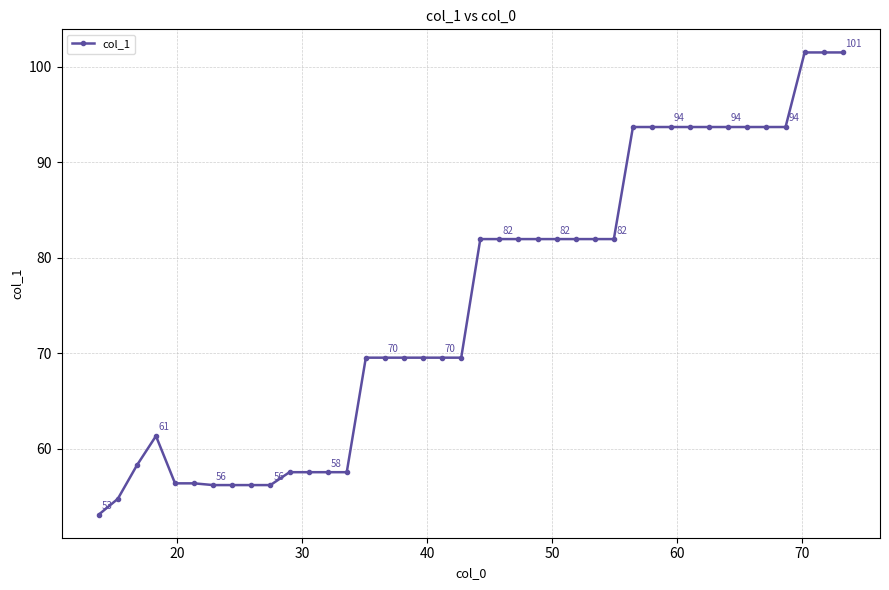

What is the value of the 14th point from the left?

57.5